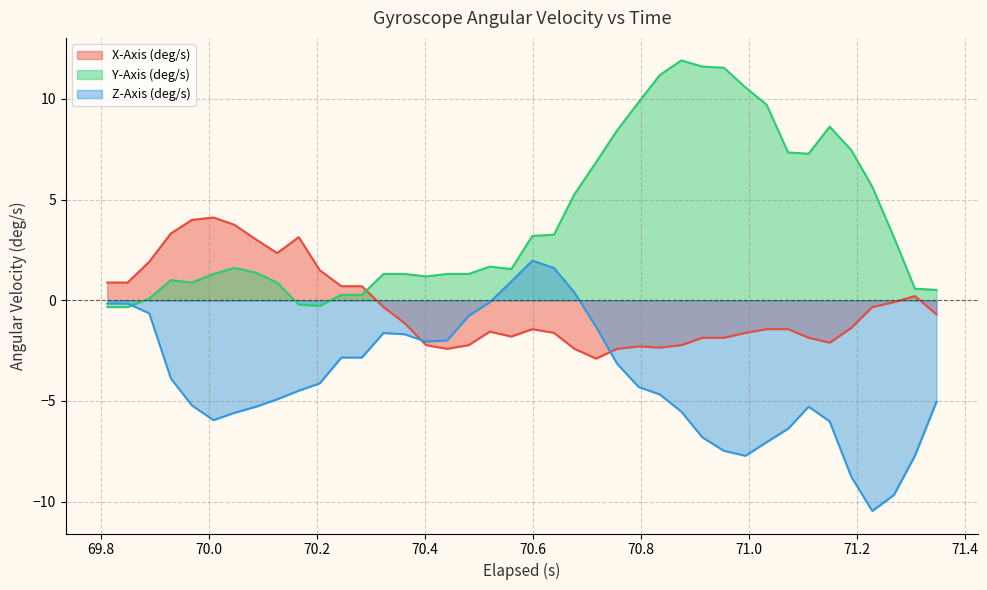

What is the difference between the second highest and second lowest values in the Y-Axis (deg/s) series?

12.0